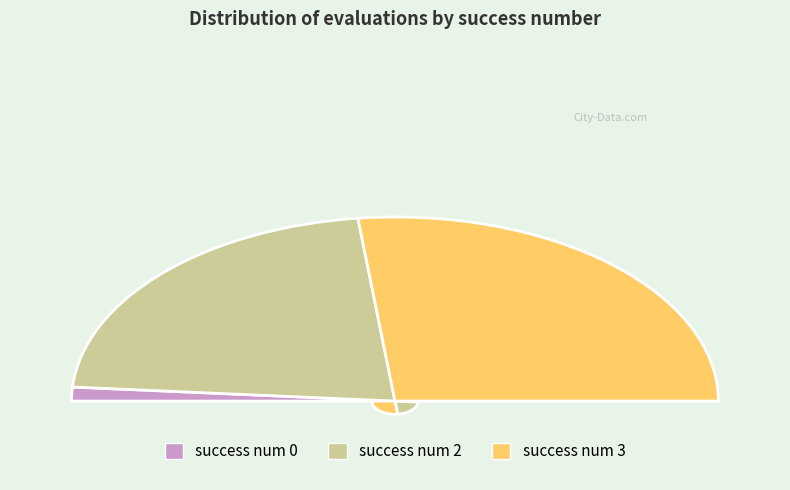

Rank the categories by value from lowest to highest.

0, 2, 3